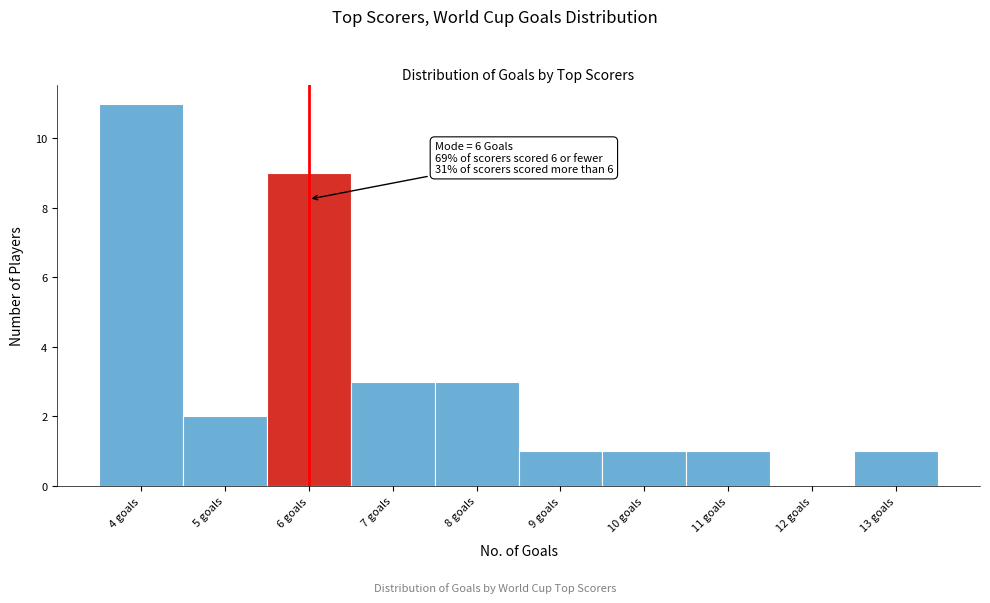

Over which range of the x-axis is the bar tallest?

3.5 to 4.5